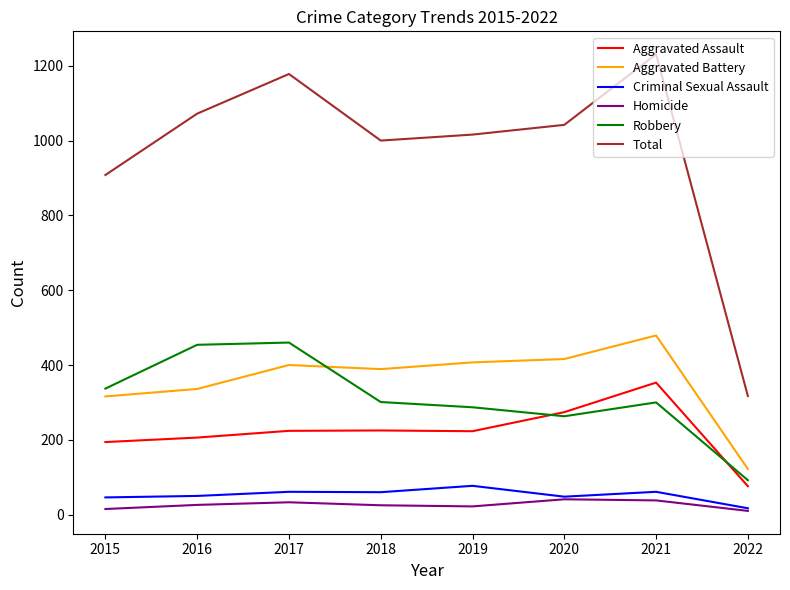

Is the value of Total at 2015 greater than the value of Robbery at 2016?

Yes